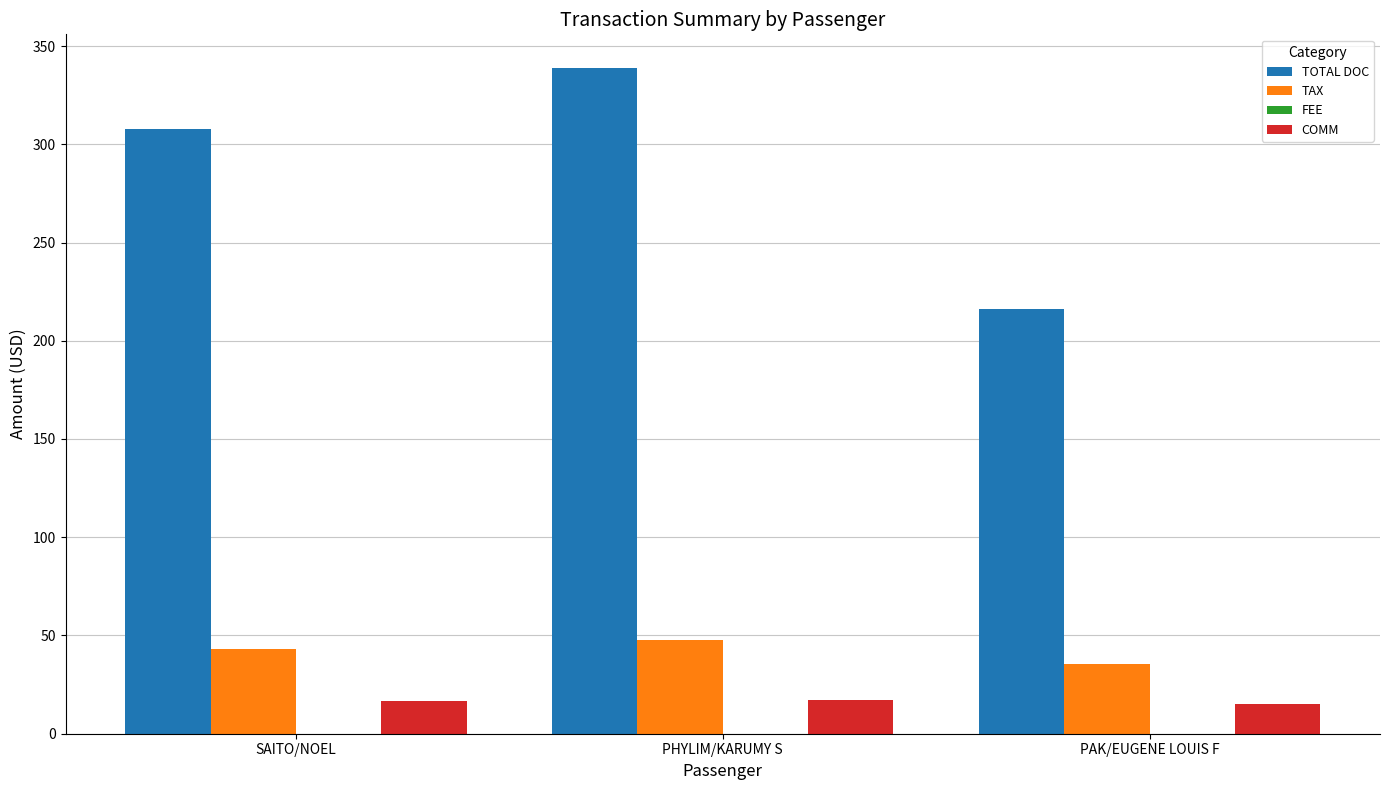

Where is TOTAL DOC nearest to the value 277?

SAITO/NOEL